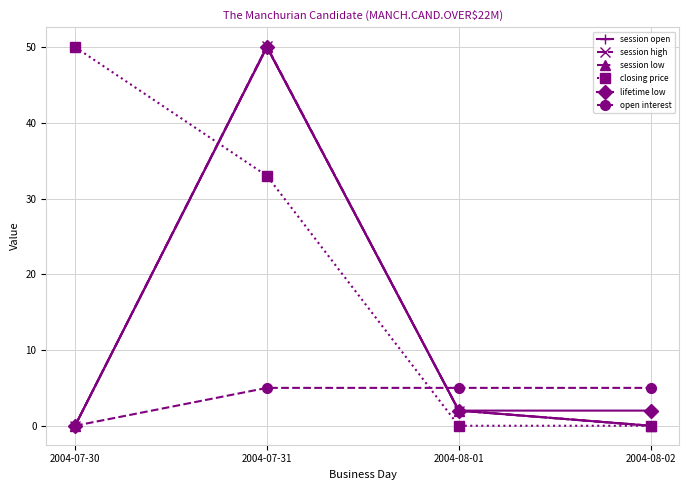

Is this an area chart (filled region under the line)?

No